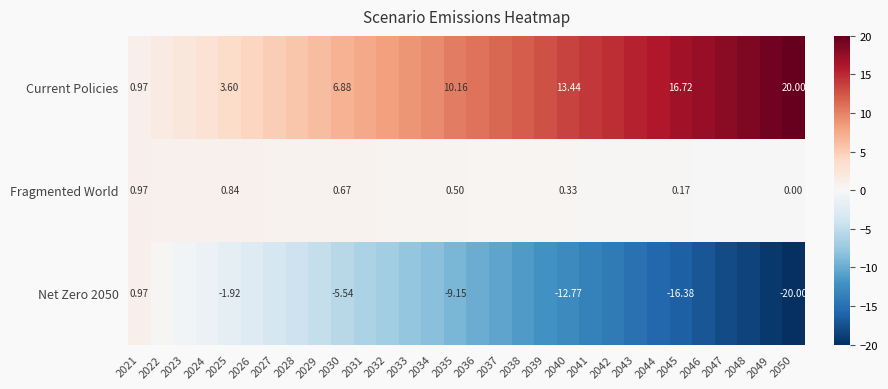

What is the sum of the Net Zero 2050 values at 2041 and 2022?

-13.2